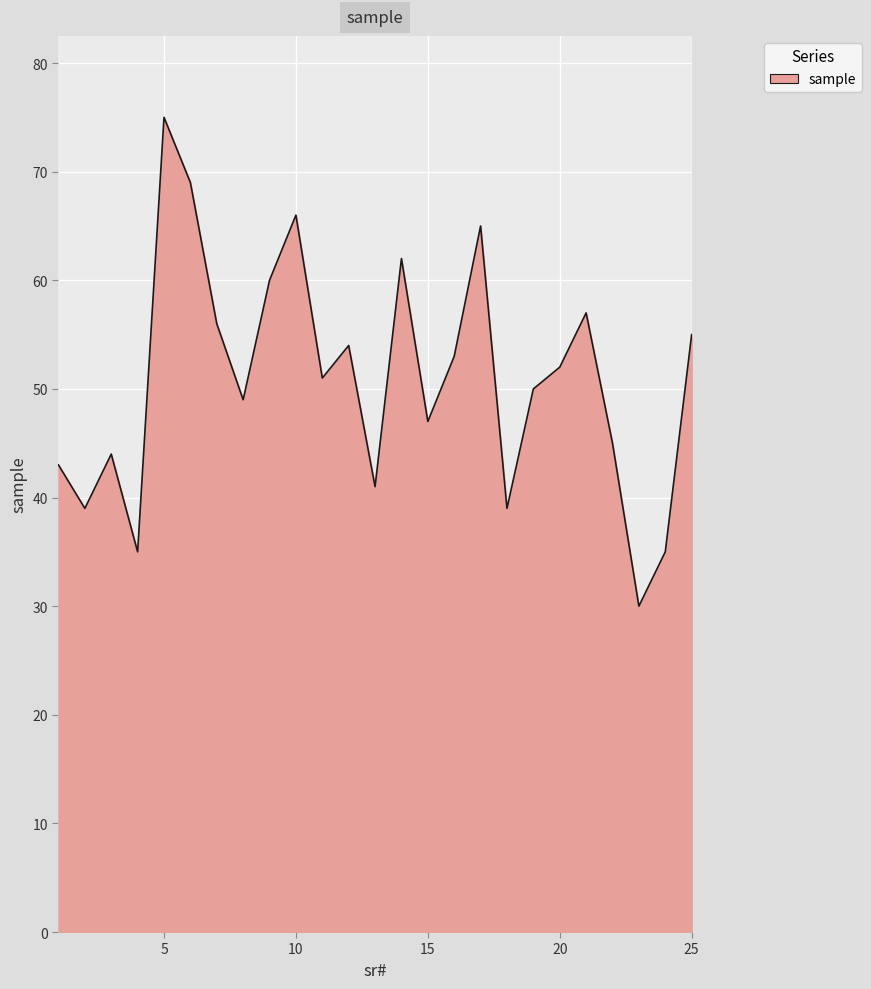

What is the maximum value shown in the chart?

75